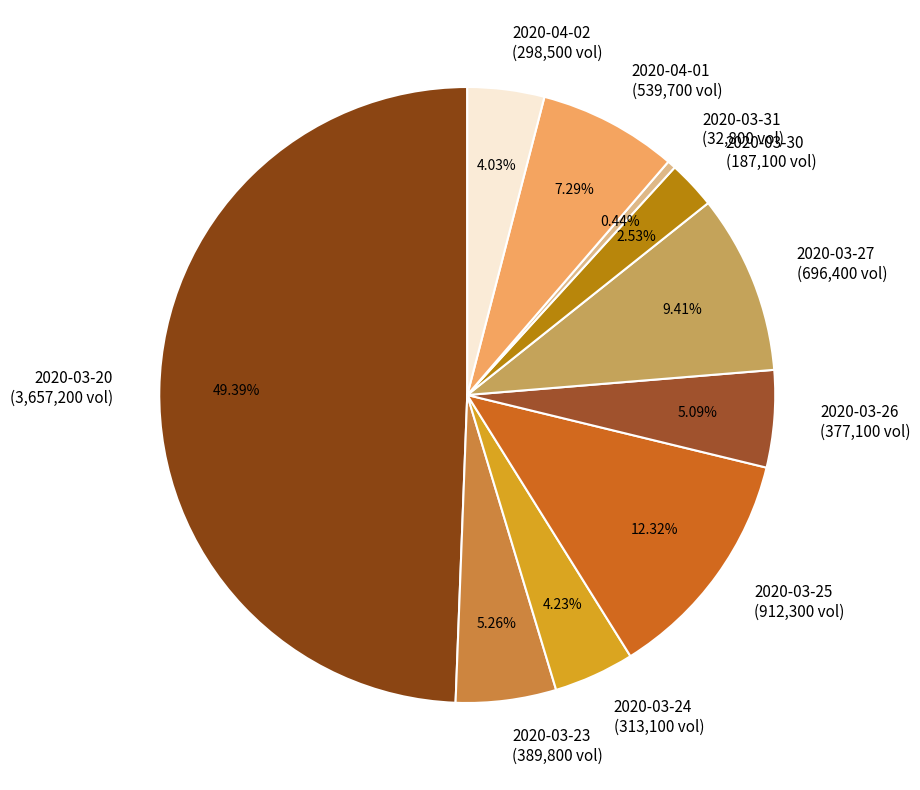

Between 2020-03-26 (377,100 vol) and 2020-04-02 (298,500 vol), which is larger?

2020-03-26 (377,100 vol)